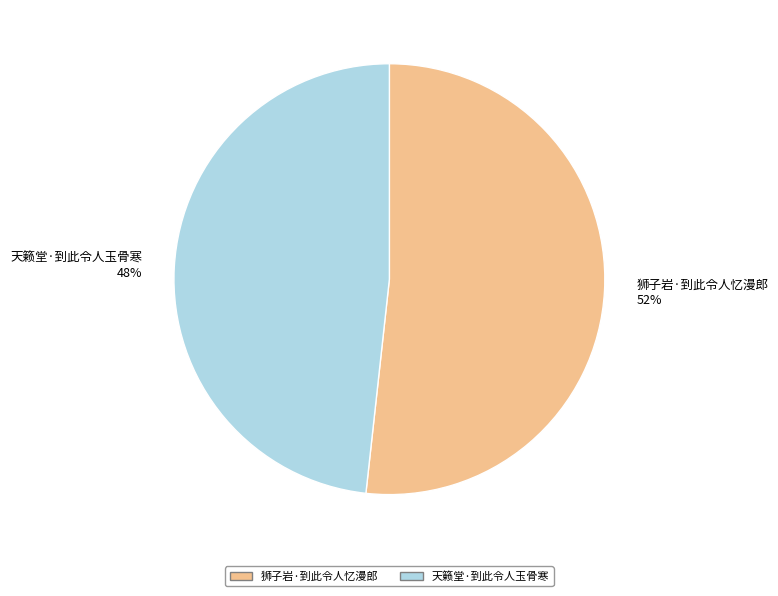

Do 天籁堂·到此令人玉骨寒 and 狮子岩·到此令人忆漫郎 together represent more than half of the pie?

Yes